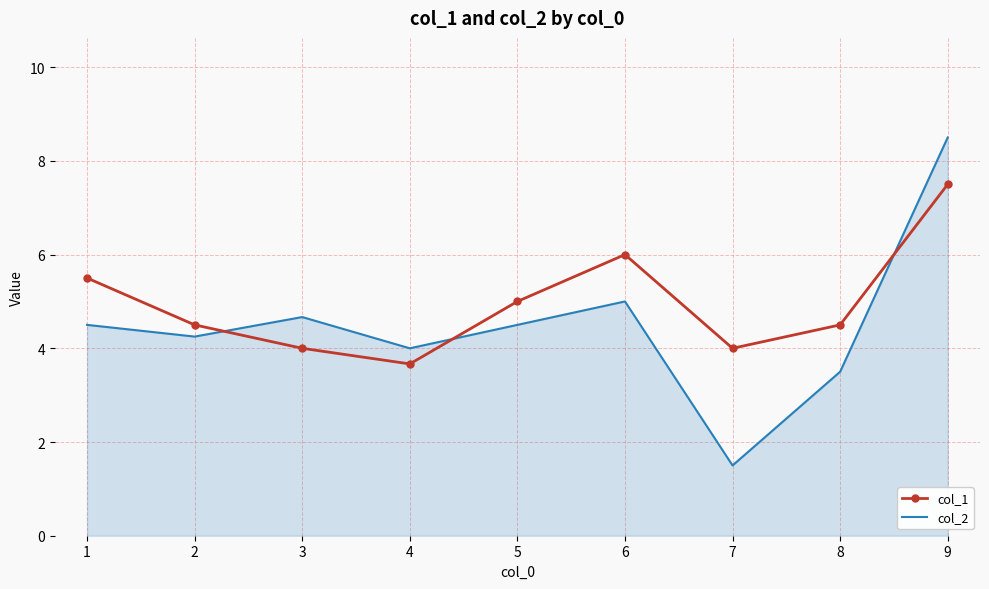

Which category has the highest value across all series?

9